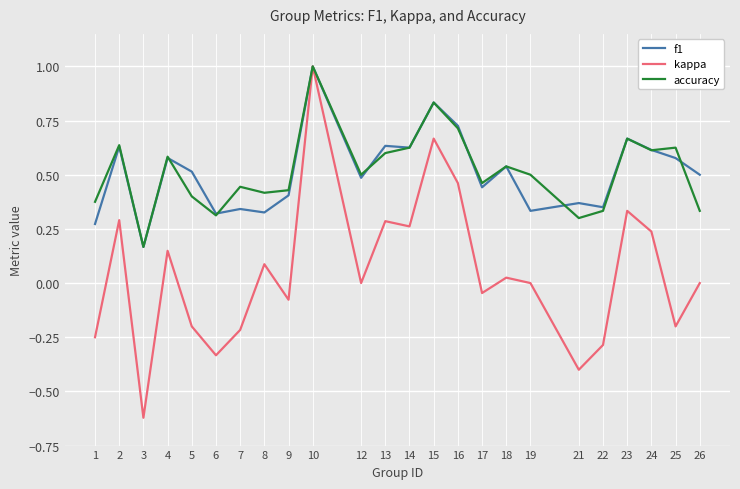

Which series has the widest spread of values?

kappa